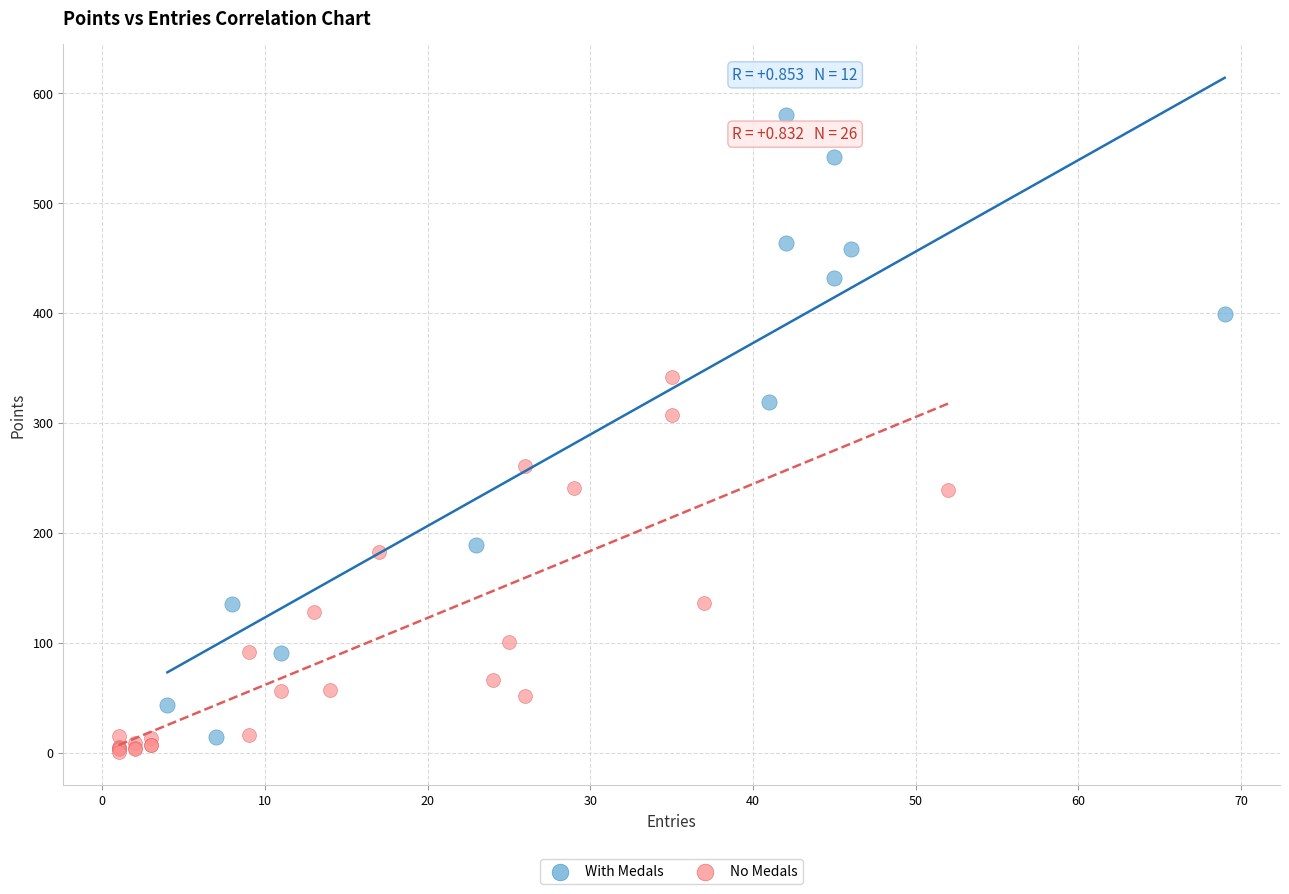

Which series reaches the maximum Y coordinate?

With Medals